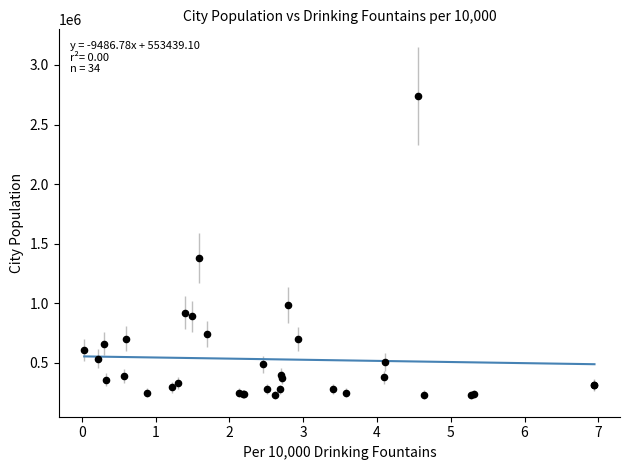

What Y value in the scatter plot is closest to 1484551?

1379343